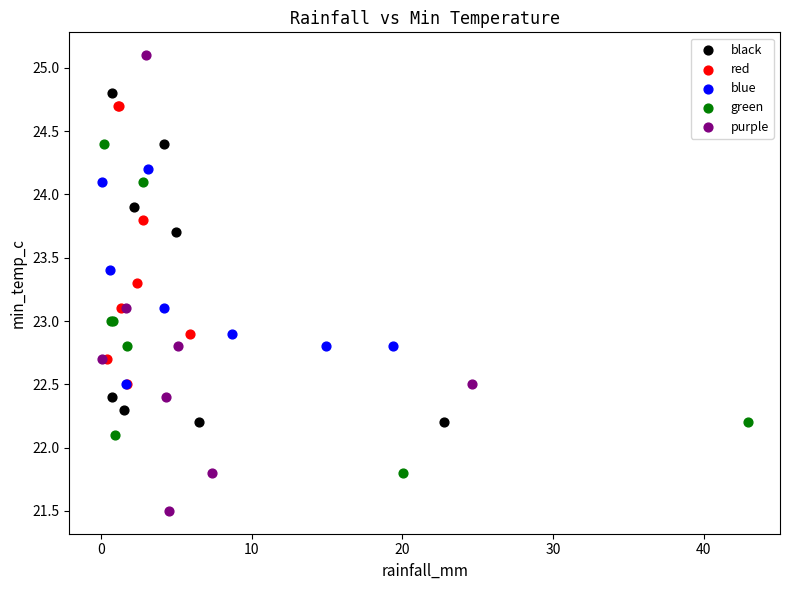

Which series has the widest spread of Y values?

purple